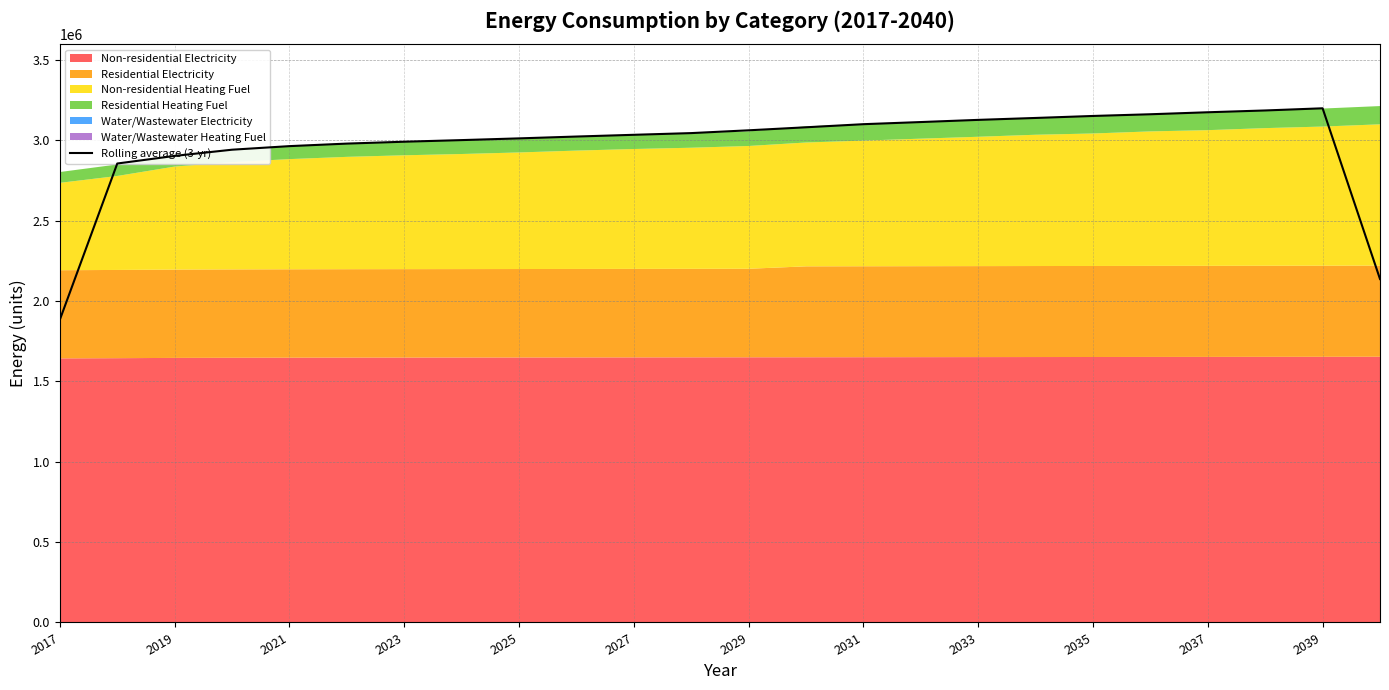

What is the maximum value for Rolling average (3-yr)?

3200125.2